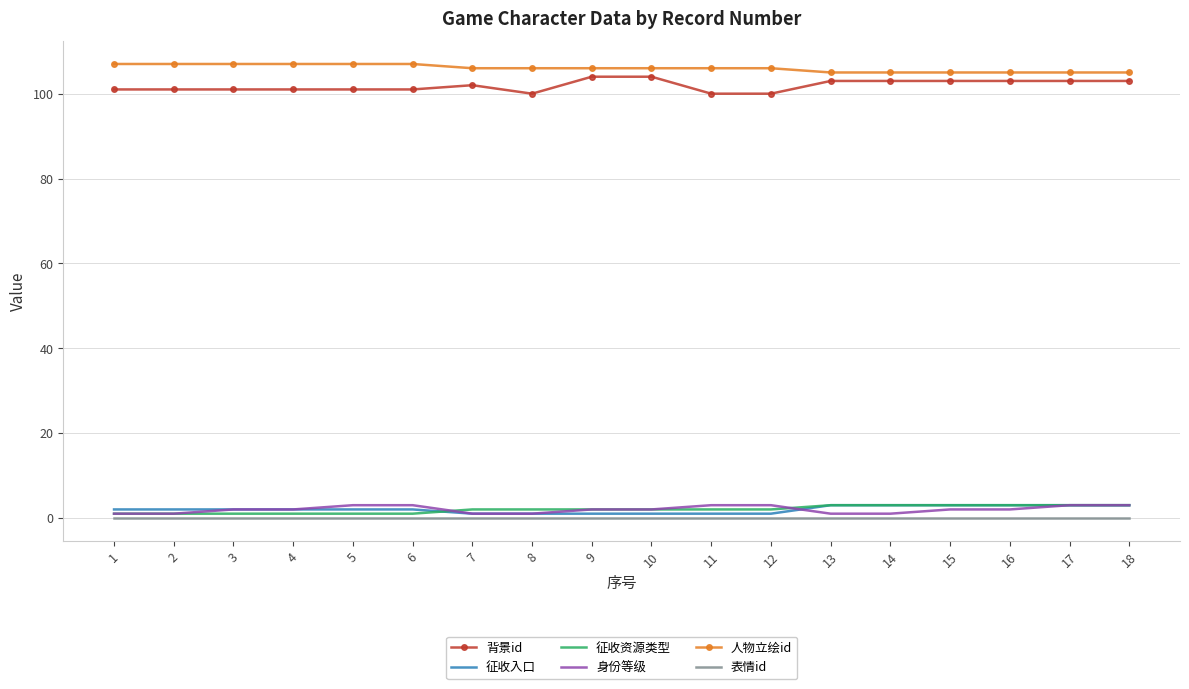

Is the value of 人物立绘id at 5 greater than the value of 表情id at 2?

Yes